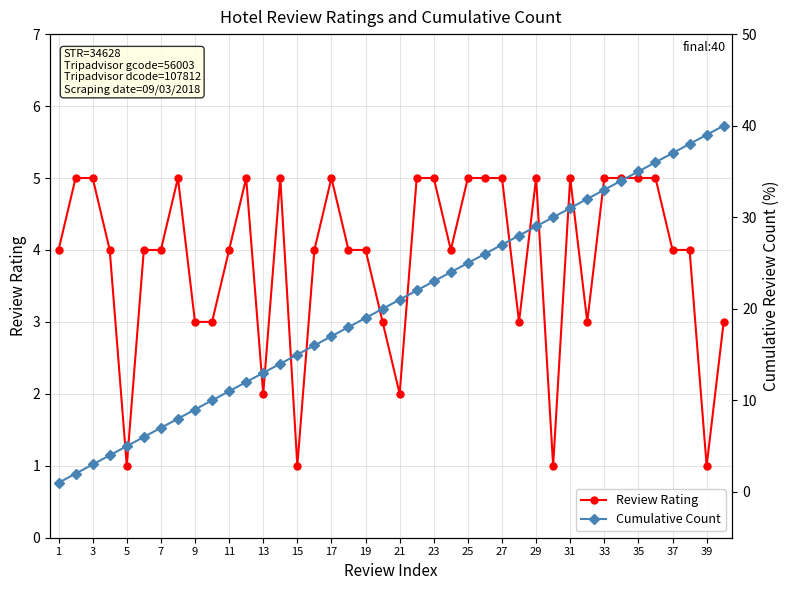

The value of Cumulative Count at 39 is 70. True or false?

False